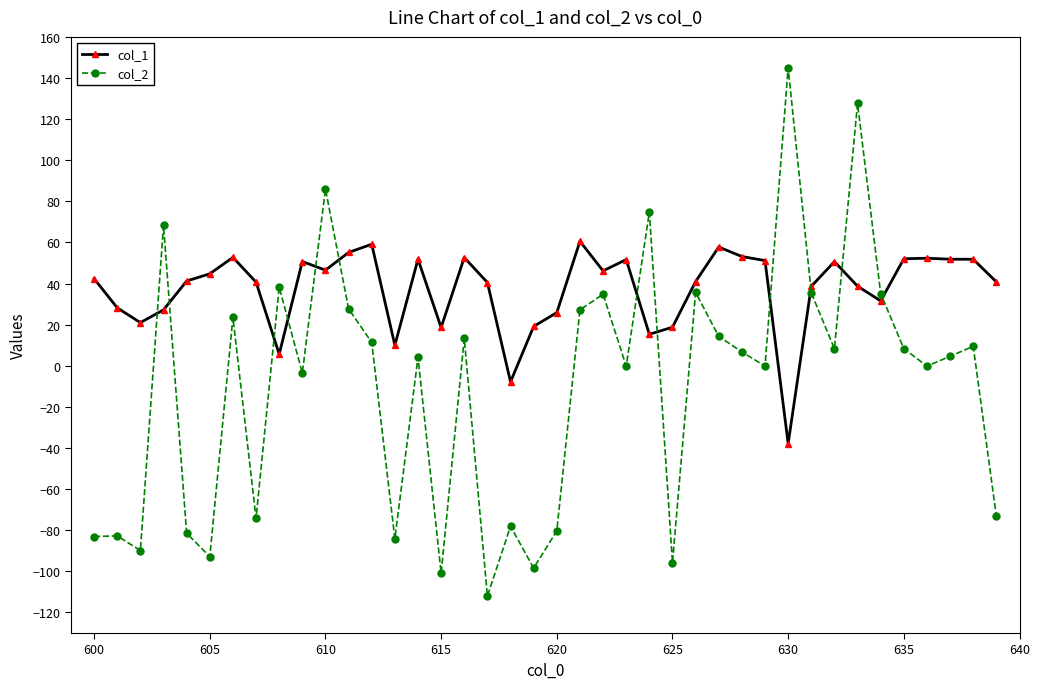

True or false: col_1 and col_2 intersect in this chart.

True